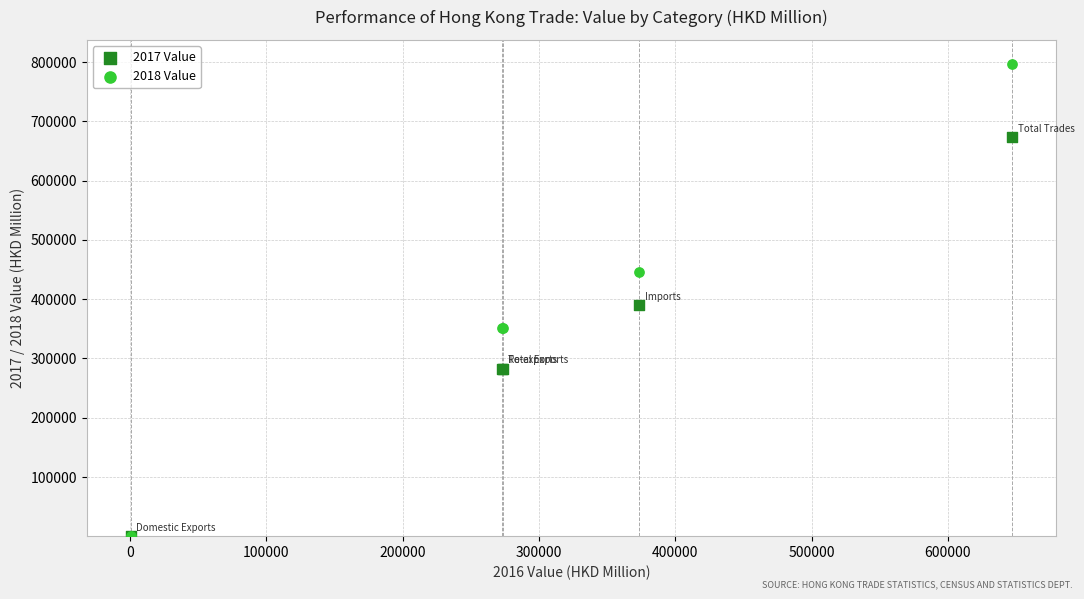

Which series contains the highest Y value?

2018 Value